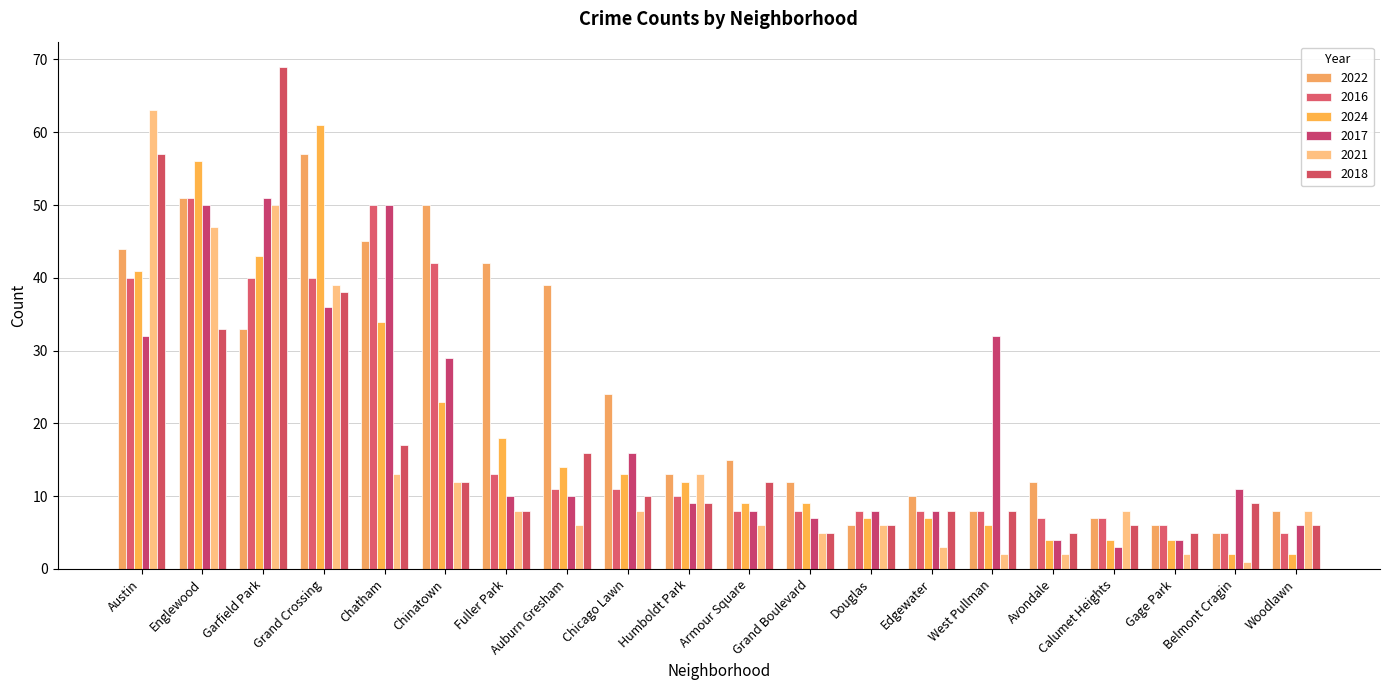

What is the value of the 2017 bar at the 3rd from the left?

51